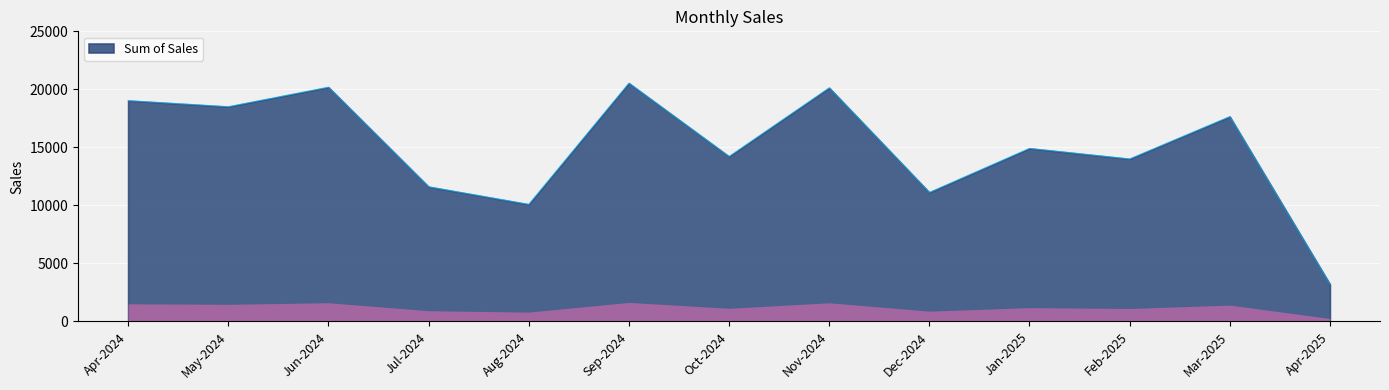

Is it true that the value at May-2024 is 6993.0?

False